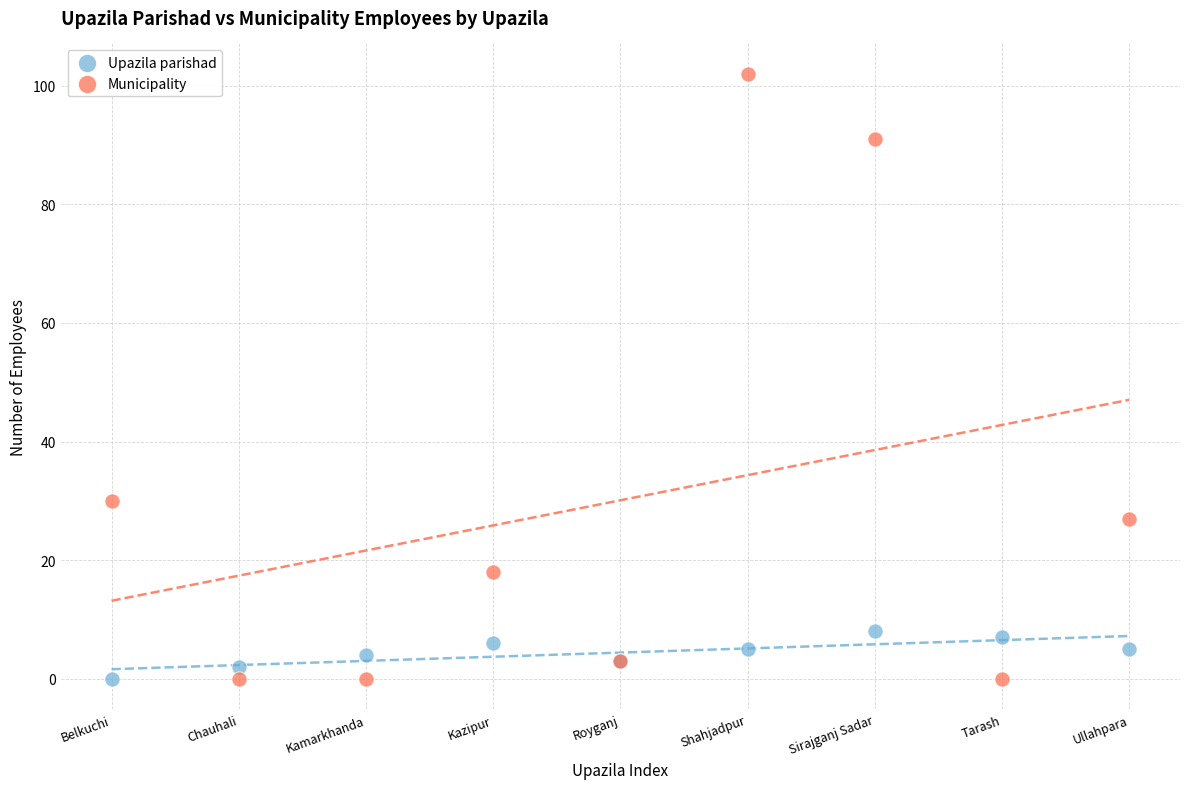

In the Municipality series, what Y value is closest to 51?

30